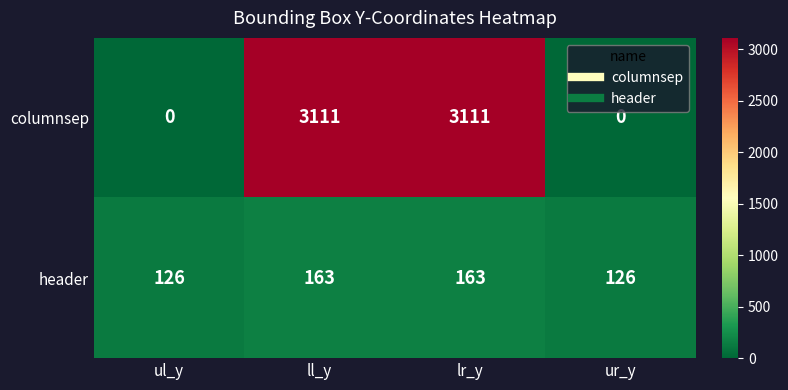

Which series has the largest range (max minus min)?

columnsep